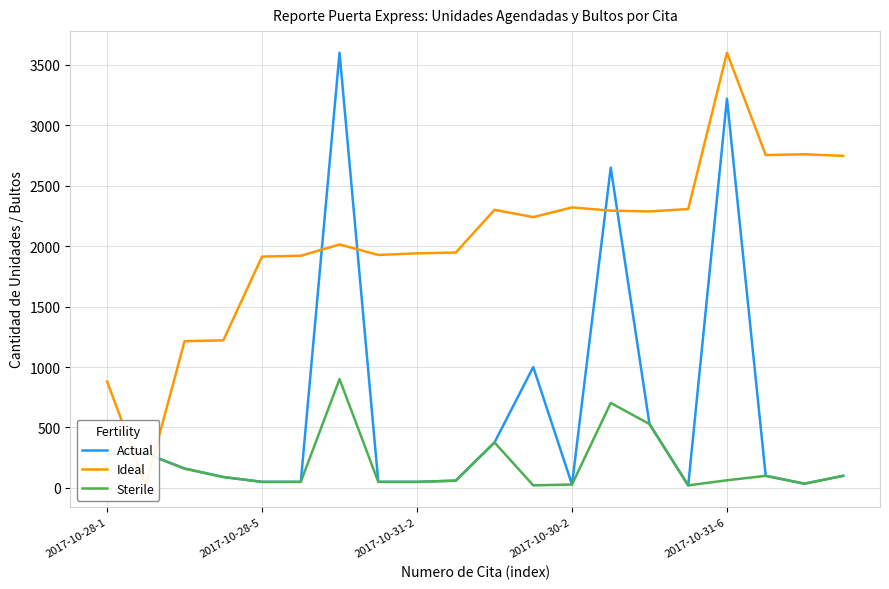

What is the highest value of the Sterile series?

900